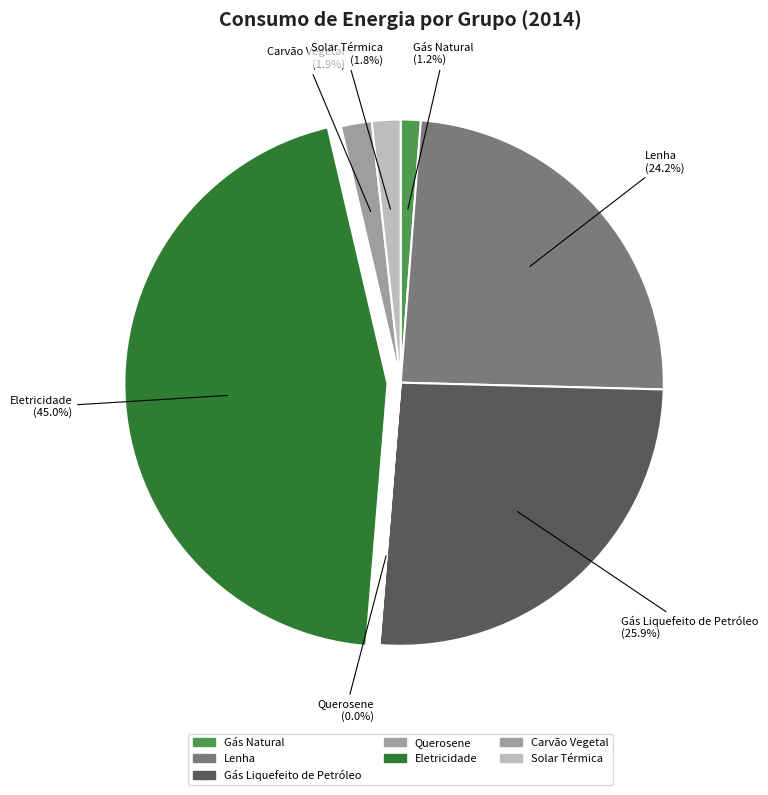

Rank the categories by value from highest to lowest.

Eletricidade, Gás Liquefeito de Petróleo, Lenha, Carvão Vegetal, Solar Térmica, Gás Natural, Querosene